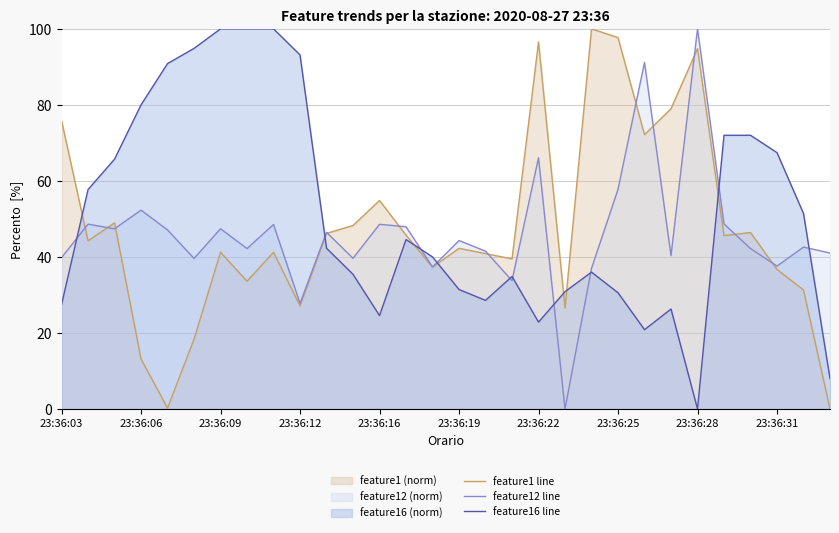

True or false: feature16 line has more than 0 interior local peaks.

True